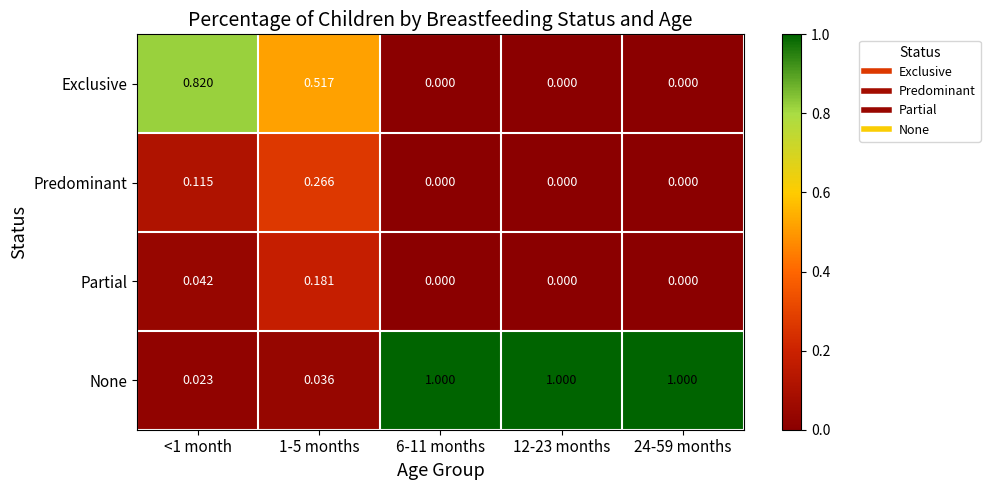

Which series has the largest total across all categories?

None